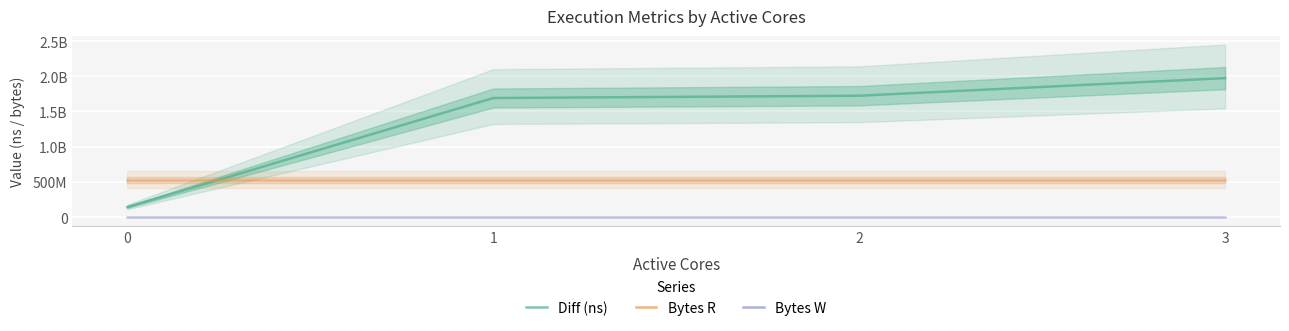

What is the sum of all Bytes R values?

2097152000